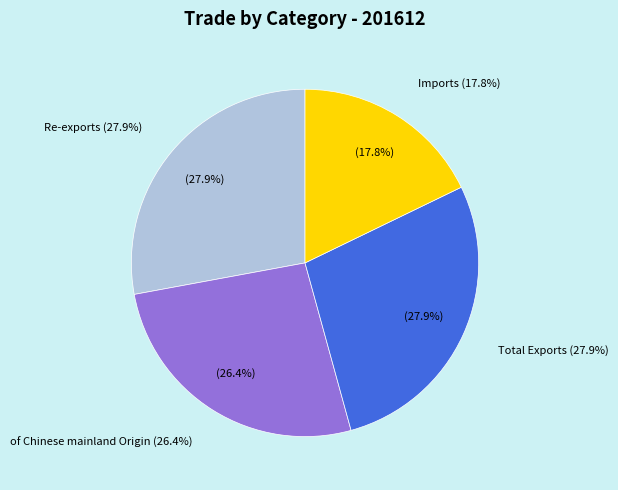

Combined, do Total Exports and of Chinese mainland Origin account for over 50%?

Yes